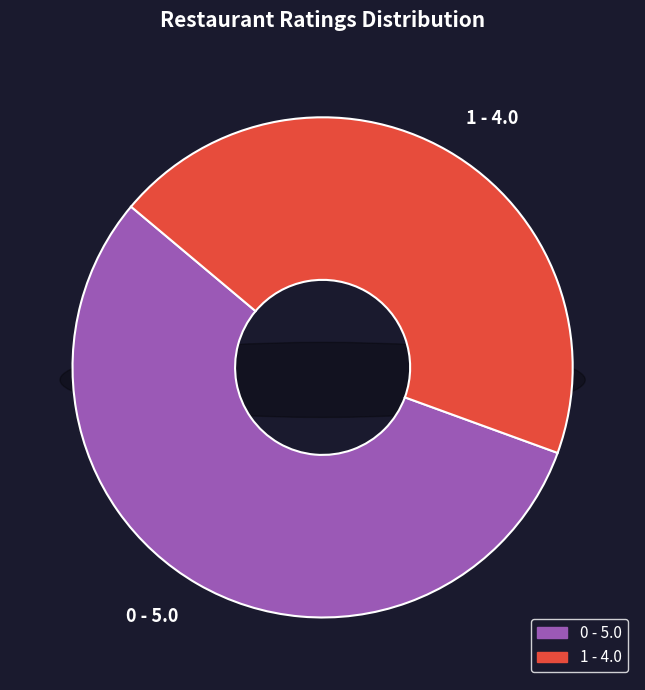

True or false: 1 accounts for 35% of the total.

False